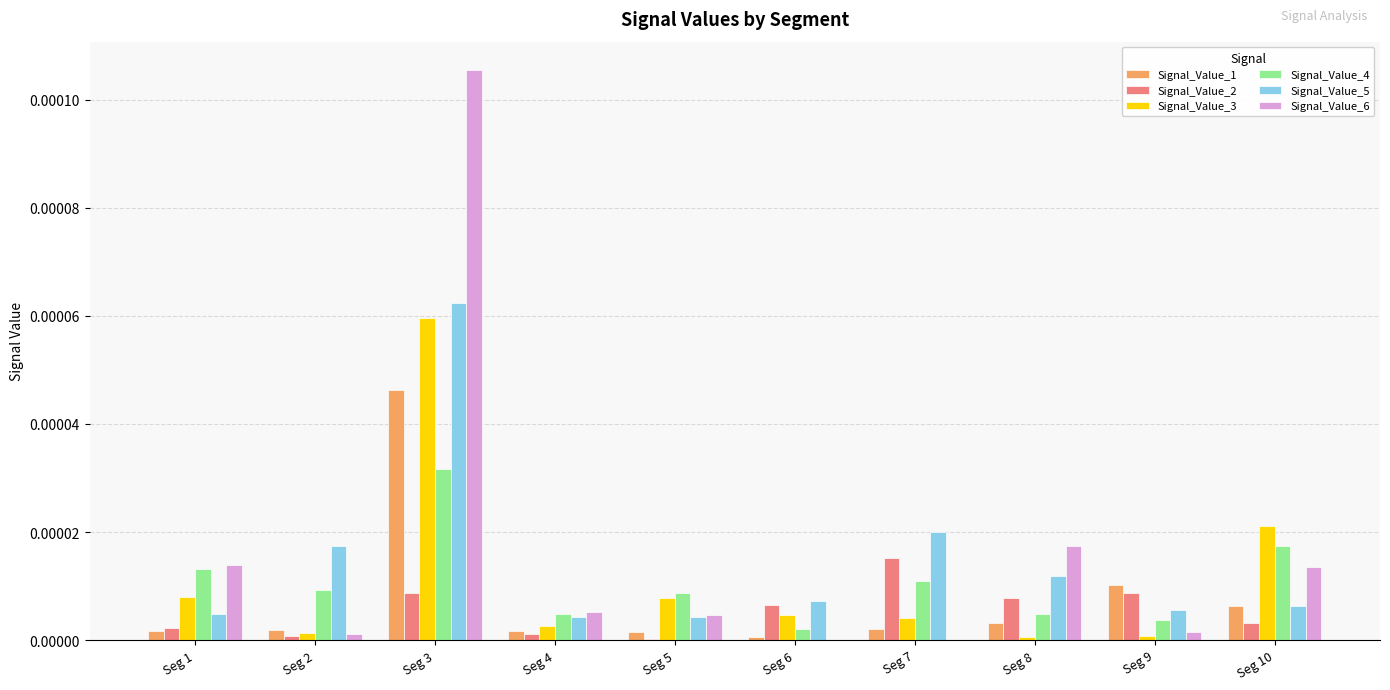

At which label is Signal_Value_1 closest to 0?

Seg 6